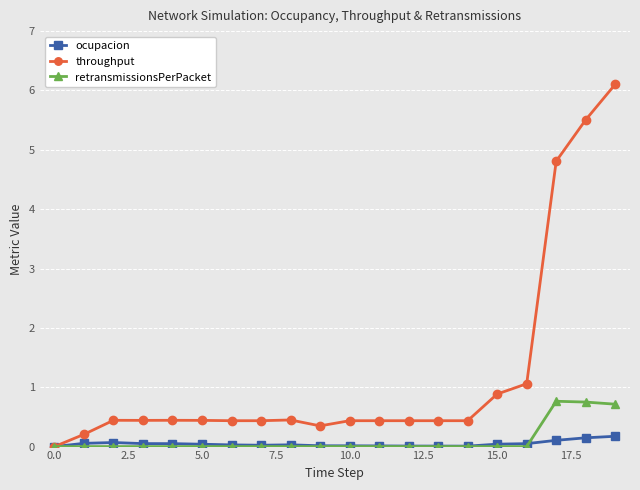

What is the difference between the maximum and minimum values in the ocupacion series?

0.2